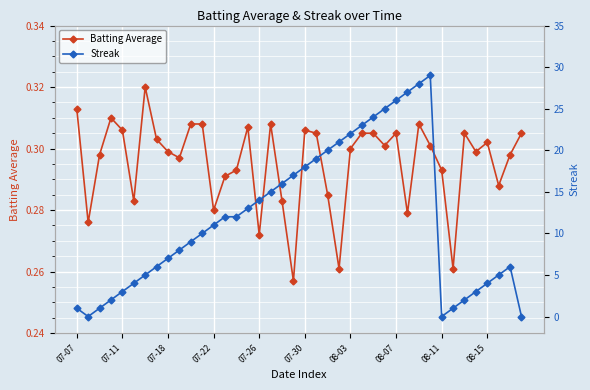

The Batting Average series shows 0.4 at 07-22. True or false?

False